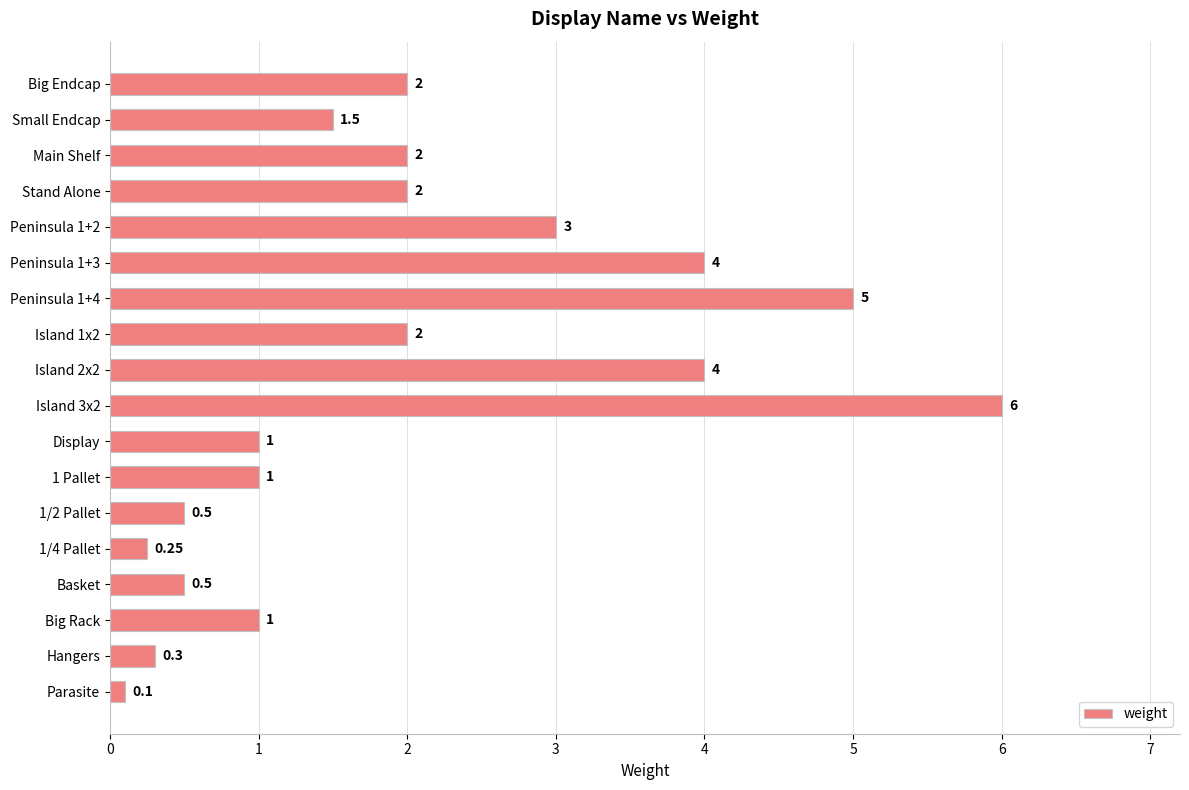

What is the change in value from Main Shelf to Peninsula 1+4?

+3.0